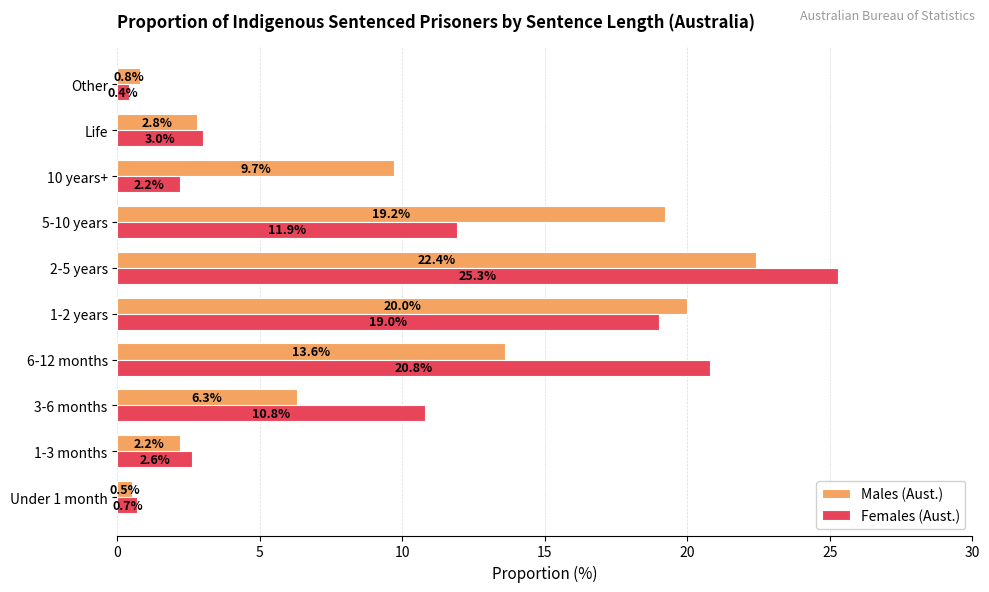

Which category has the highest value in the Females (Aust.) series?

2-5 years